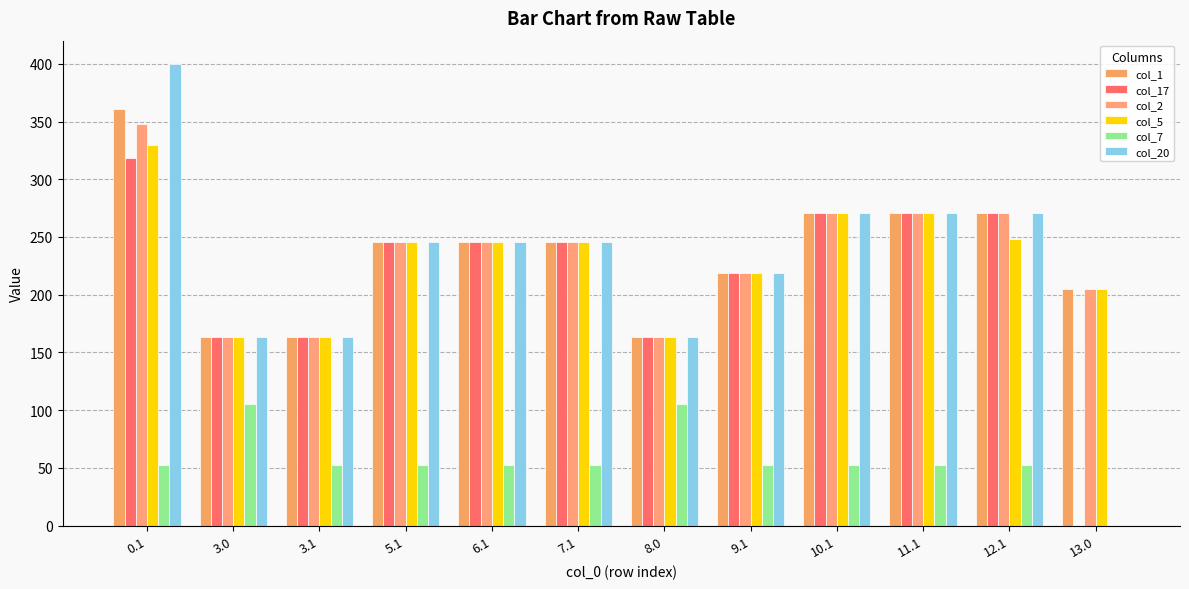

Reading left to right, list all the values displayed in this chart.

col_1: 0.1=361.1	3.0=163.0	3.1=163.0	5.1=246.0	6.1=246.0	7.1=246.0	8.0=163.0	9.1=219.0	10.1=271.0	11.1=271.0	12.1=271.0	13.0=205.0
col_17: 0.1=318.7	3.0=163.0	3.1=163.0	5.1=246.0	6.1=246.0	7.1=246.0	8.0=163.0	9.1=219.0	10.1=271.0	11.1=271.0	12.1=271.0	13.0=0.0
col_2: 0.1=347.9	3.0=163.0	3.1=163.0	5.1=246.0	6.1=246.0	7.1=246.0	8.0=163.0	9.1=219.0	10.1=271.0	11.1=271.0	12.1=271.0	13.0=205.0
col_5: 0.1=329.5	3.0=163.0	3.1=163.0	5.1=246.0	6.1=246.0	7.1=246.0	8.0=163.0	9.1=219.0	10.1=271.0	11.1=271.0	12.1=248.1	13.0=205.0
col_7: 0.1=52.6	3.0=105.2	3.1=52.6	5.1=52.6	6.1=52.6	7.1=52.6	8.0=105.2	9.1=52.6	10.1=52.6	11.1=52.6	12.1=52.6	13.0=0.0
col_20: 0.1=400.0	3.0=163.0	3.1=163.0	5.1=246.0	6.1=246.0	7.1=246.0	8.0=163.0	9.1=219.0	10.1=271.0	11.1=271.0	12.1=271.0	13.0=0.0